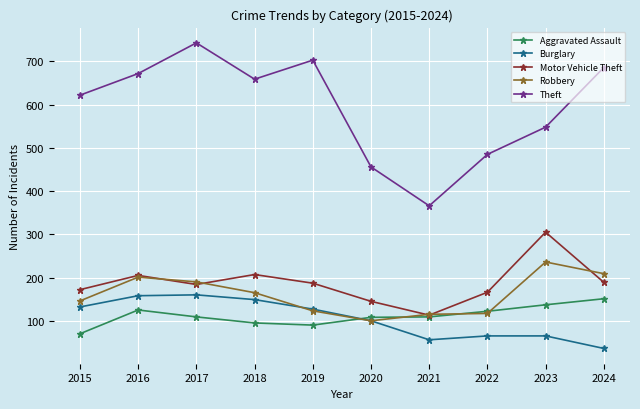

How many distinct data groups are displayed?

5